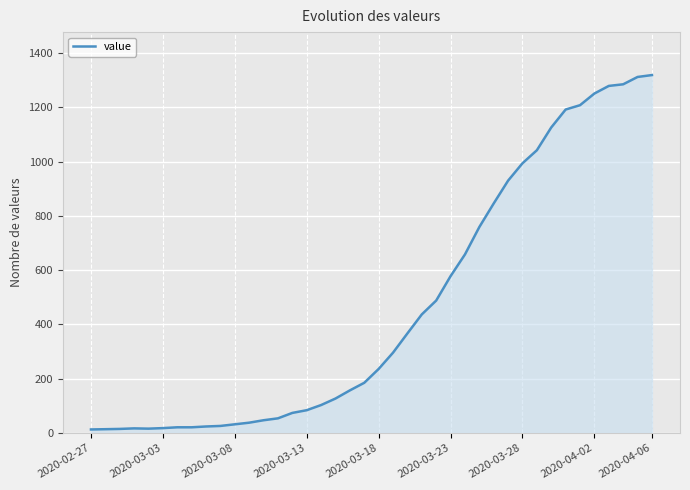

What is the maximum value shown in the chart?

1319